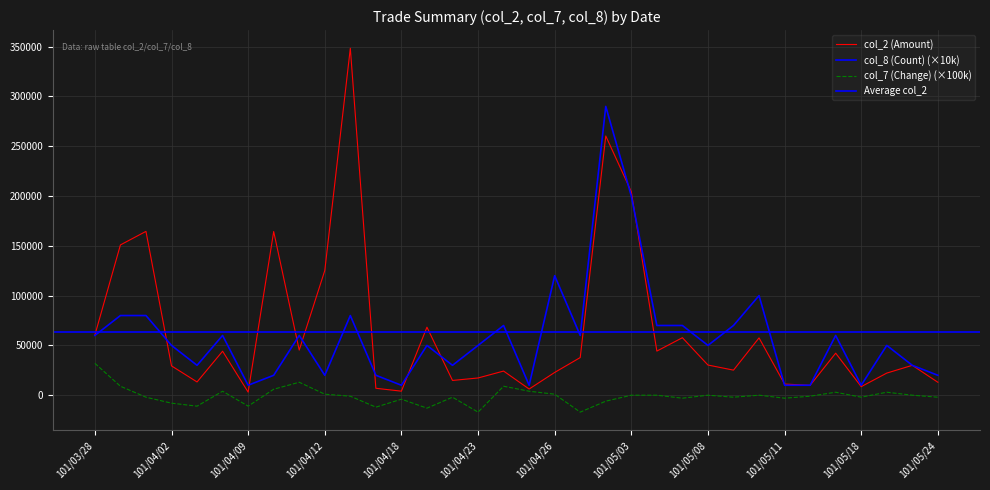

Reading right to left, transcribe all the data shown in this chart.

col_2 (Amount): 13000	30000	22200	8580	42210	9900	11200	57540	25170	30300	57740	44300	204300	260290	37800	22850	6200	24240	17300	14820	68300	4050	6960	348360	125130	45290	164340	3080	44180	13300	29450	164500	150900	60370
col_8 (Count): 20000	30000	50000	10000	60000	10000	10000	100000	70000	50000	70000	70000	200000	290000	60000	120000	10000	70000	50000	30000	50000	10000	20000	80000	20000	60000	20000	10000	60000	30000	50000	80000	80000	60000
col_7 (Change): -2000	0	3000	-2000	3000	-1000	-3000	0	-2000	0	-3000	0	0	-6000	-17000	1000	4000	9000	-17000	-2000	-13000	-4000	-12000	-1000	1000	13000	6000	-11000	4000	-11000	-8000	-2000	9000	32000